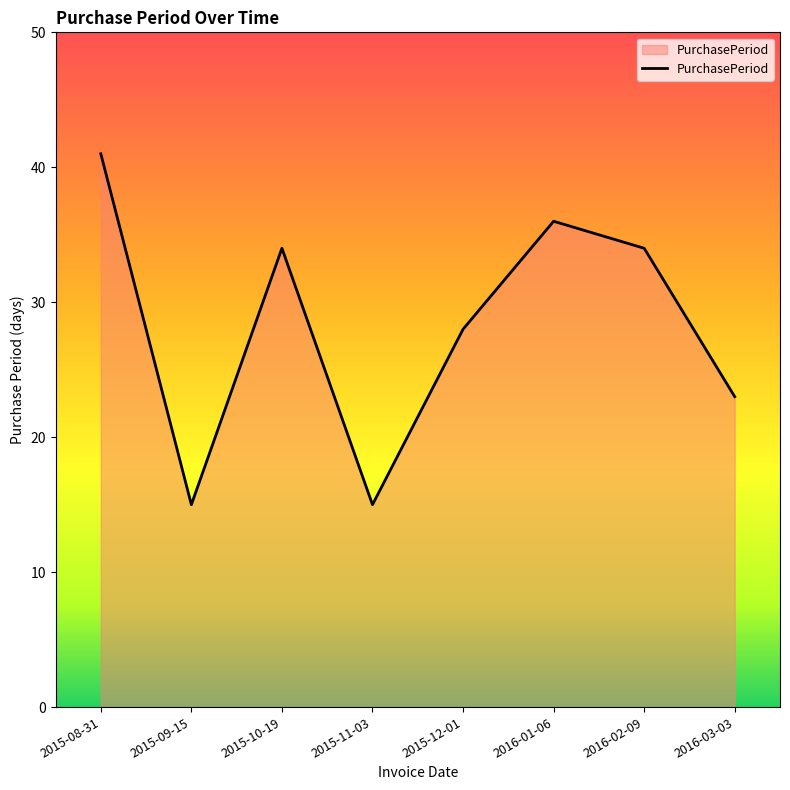

What is the greatest value displayed?

41